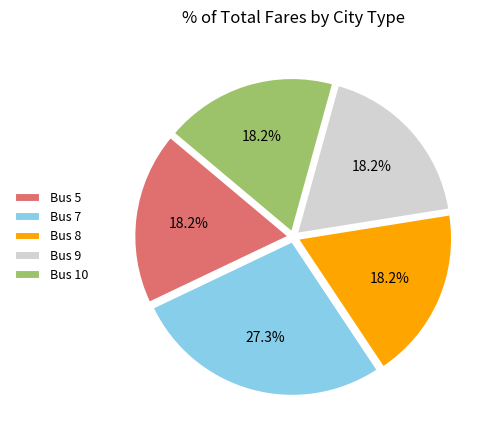

Is there any slice that represents more than half of the pie?

No